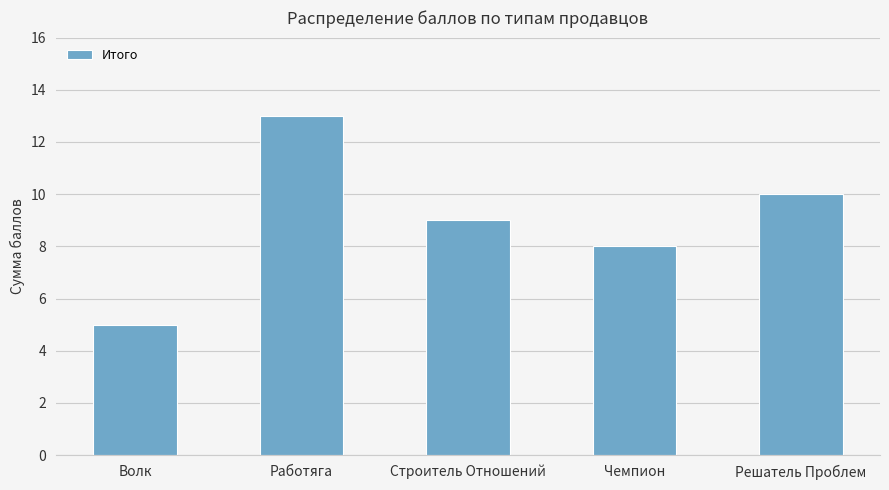

Count the values in the range 8 to 10.

3